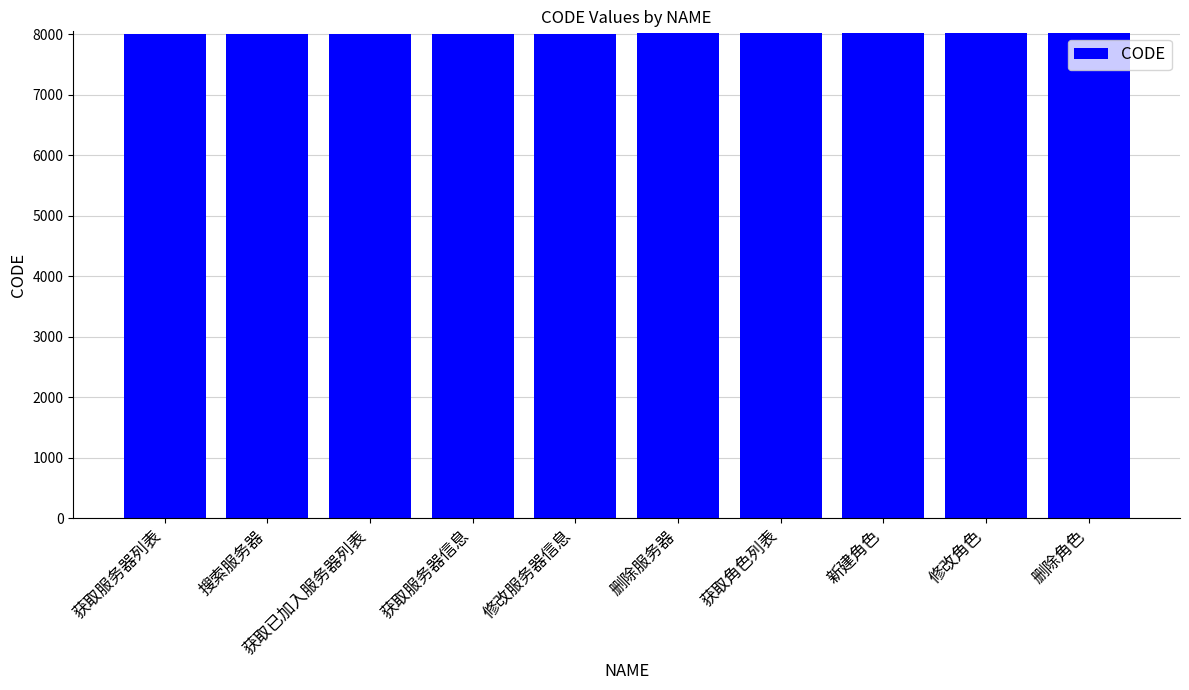

What is the change in value from 删除服务器 to 新建角色?

+6